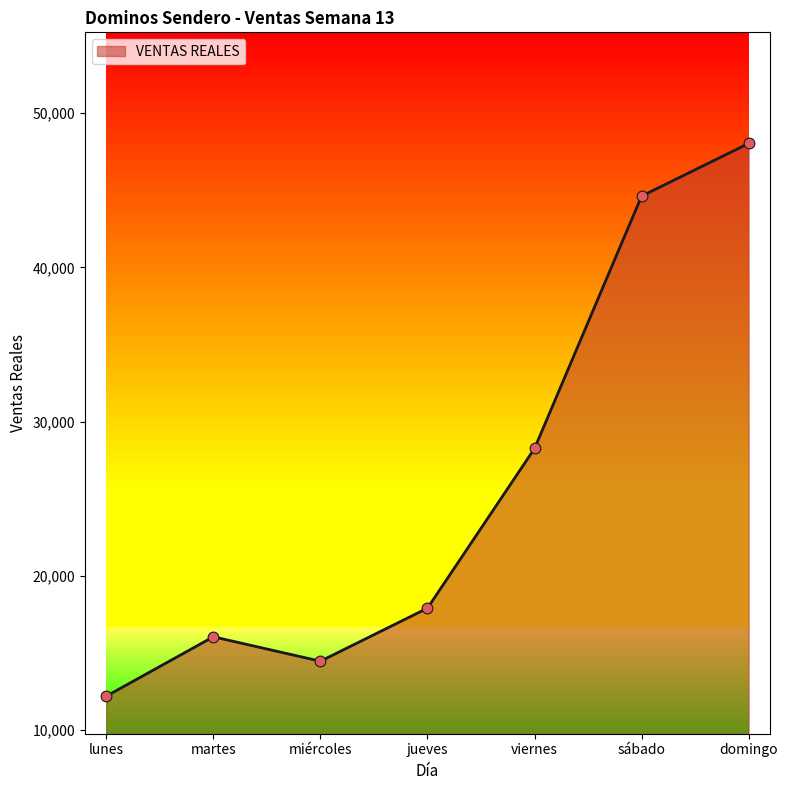

What is the change in value from lunes to martes?

+3850